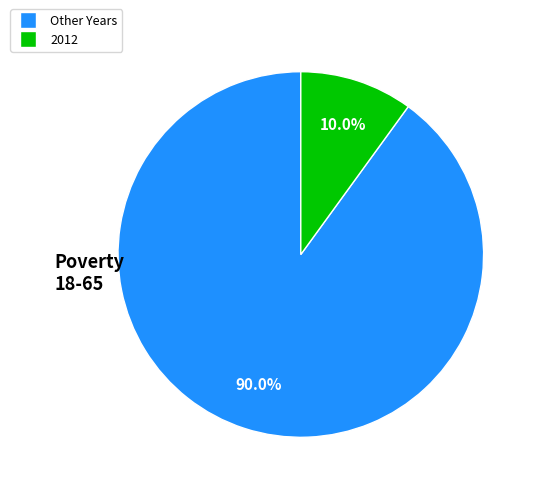

How many segments does this pie chart have?

2